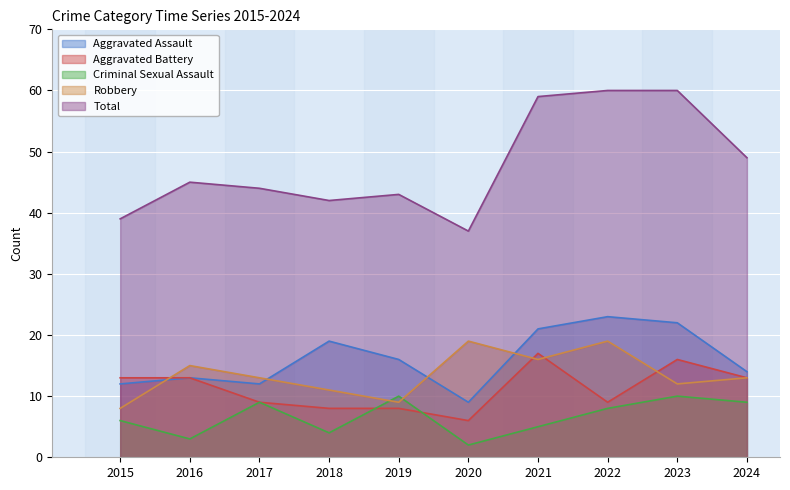

What value does the Total series have at 2019, to the nearest 10?

40